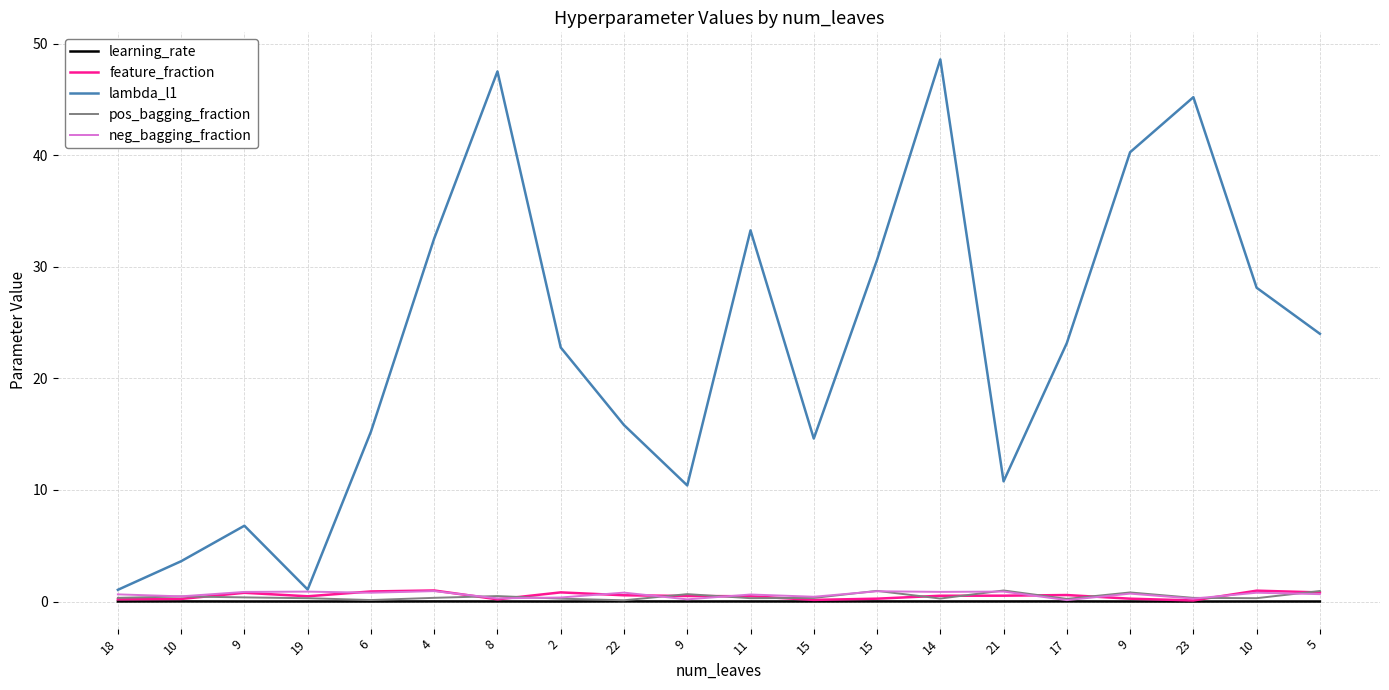

What are all the series names shown in the legend?

learning_rate, feature_fraction, lambda_l1, pos_bagging_fraction, neg_bagging_fraction